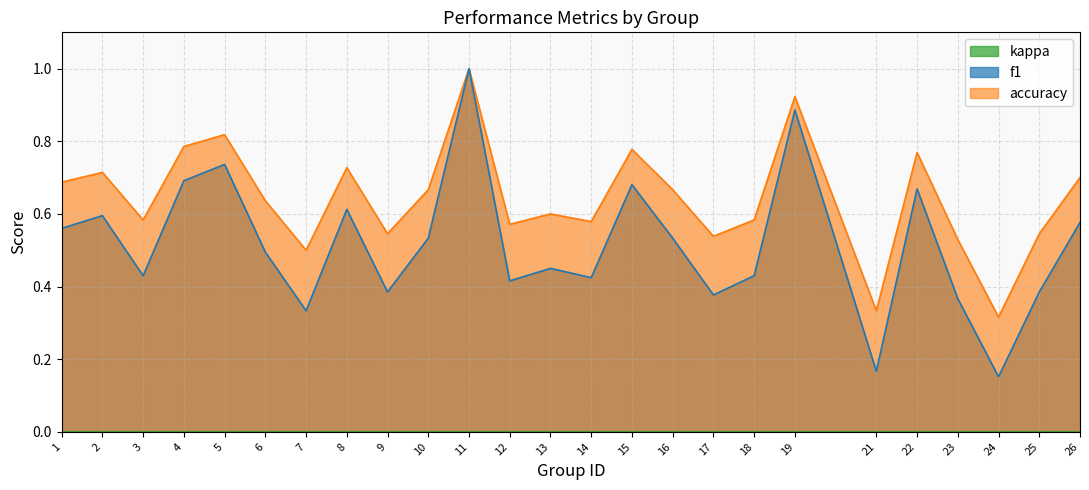

What is the highest value of the accuracy series?

1.0